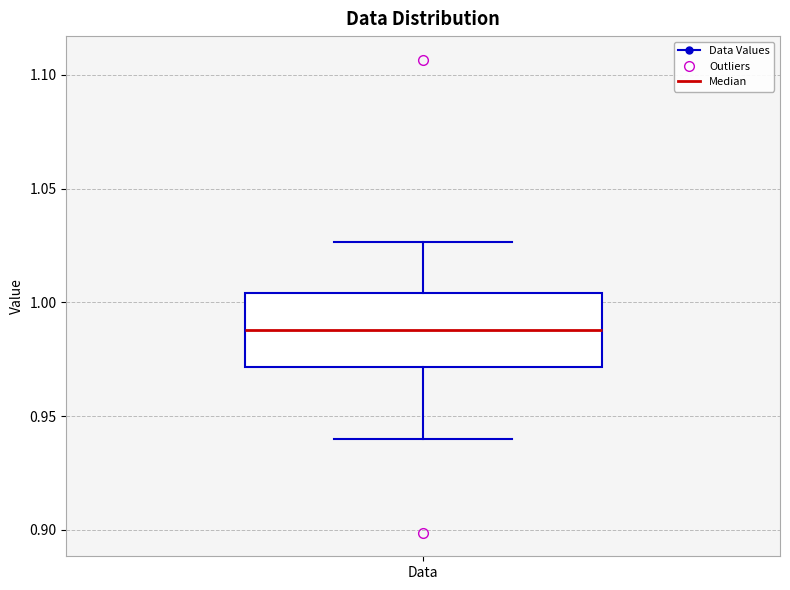

Transcribe this box plot: give where the median line is, the range the box spans, and where the two whiskers end, as read against the y-axis. The values are not printed on the chart, so give them approximately, as read against the axis.

median 0.990, box 0.970 to 1.005, whiskers 0.940 to 1.025